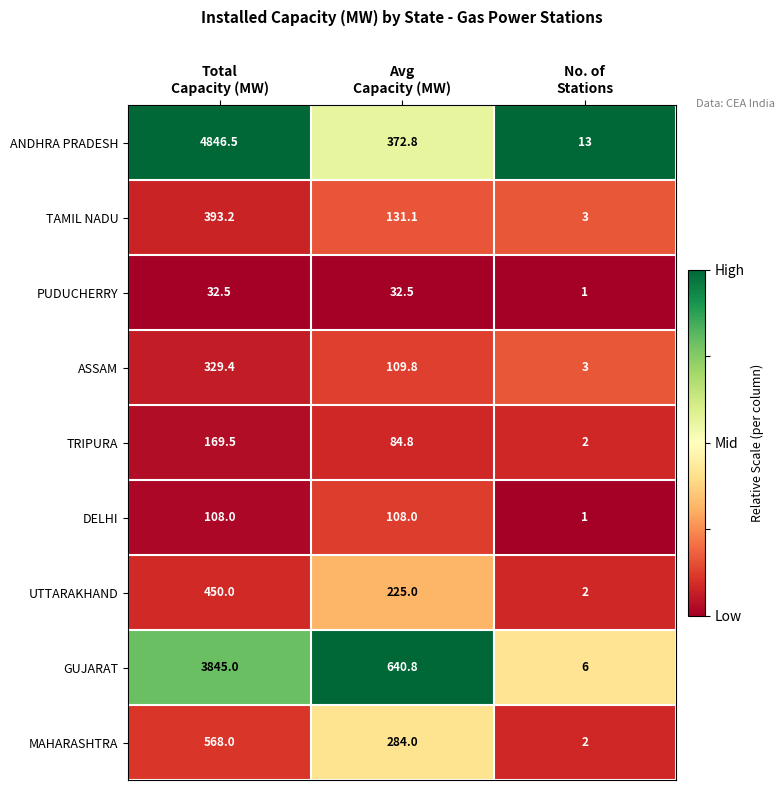

List the series in order of their peak value, highest first.

ANDHRA PRADESH, GUJARAT, MAHARASHTRA, UTTARAKHAND, TAMIL NADU, ASSAM, TRIPURA, DELHI, PUDUCHERRY